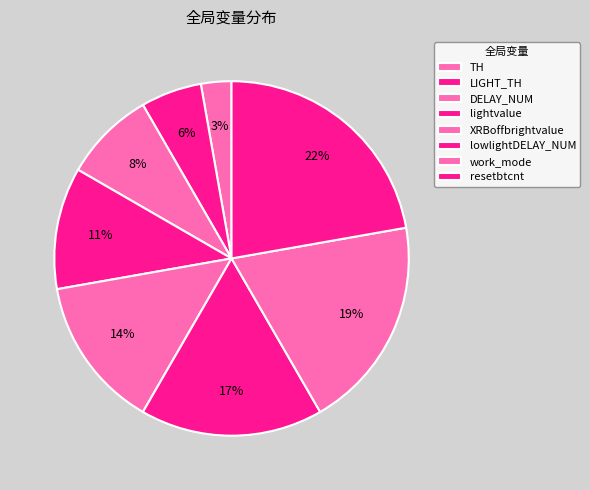

To the nearest percent, what percentage of the pie is LIGHT_TH?

6%